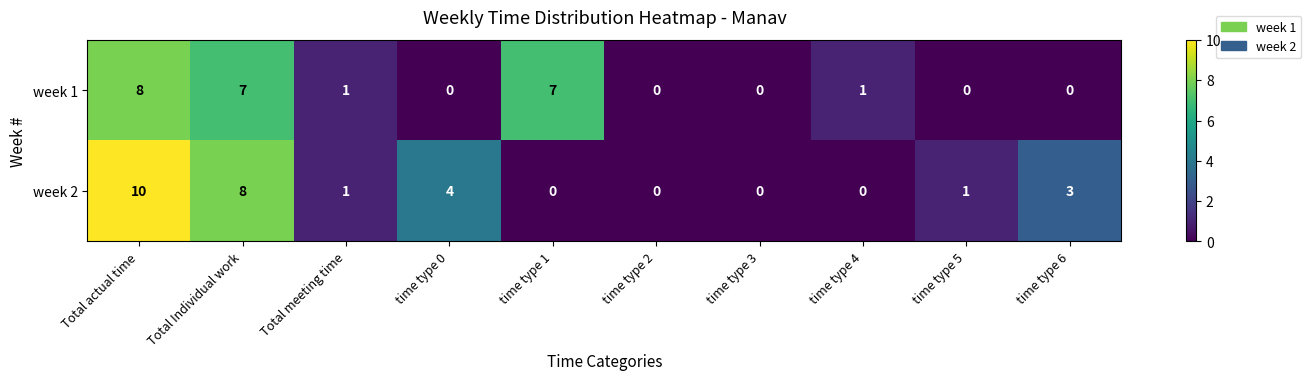

At how many categories does at least one series exceed 2?

5